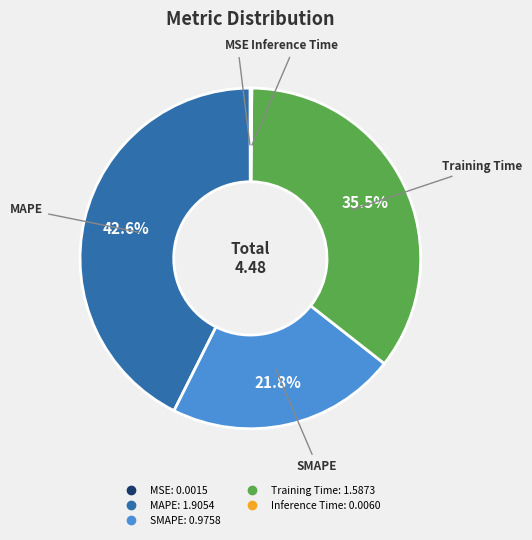

Which slice is the largest?

MAPE